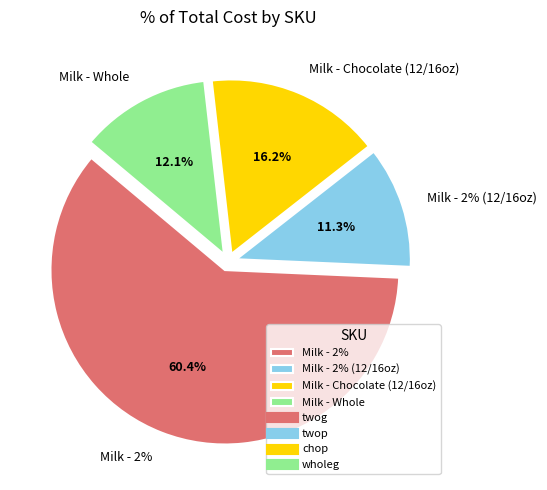

Which slice represents more than half of the pie?

twog